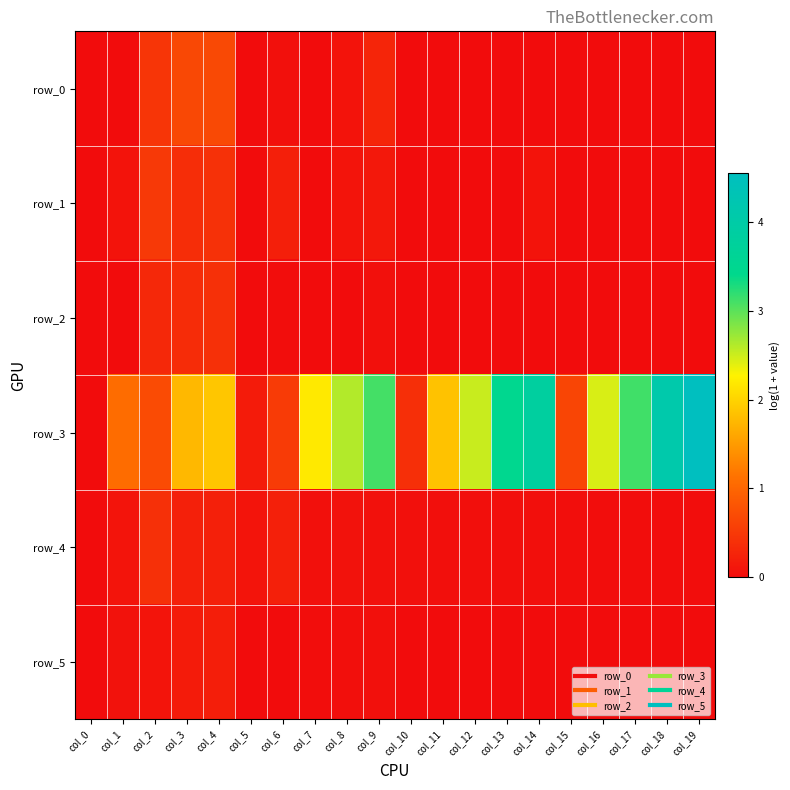

Reading left to right, transcribe all the data shown in this chart.

row_0: 0.0	0.0	0.5	0.7	0.7	0.0	0.0	0.0	0.1	0.3	0.0	0.0	0.0	0.0	0.0	0.0	0.0	0.0	0.0	0.0
row_1: 0.0	0.1	0.5	0.4	0.4	0.0	0.2	0.0	0.1	0.1	0.0	0.0	0.0	0.0	0.1	0.0	0.0	0.0	0.0	0.0
row_2: 0.0	0.0	0.3	0.4	0.4	0.0	0.0	0.0	0.0	0.0	0.0	0.0	0.0	0.0	0.0	0.0	0.0	0.0	0.0	0.0
row_3: 0.0	1.1	0.7	1.8	1.9	0.2	0.5	2.2	2.6	3.1	0.4	1.8	2.5	3.5	3.8	0.6	2.4	3.1	4.1	4.5
row_4: 0.0	0.1	0.4	0.2	0.2	0.1	0.2	0.0	0.1	0.1	0.0	0.0	0.0	0.0	0.0	0.0	0.0	0.0	0.0	0.0
row_5: 0.0	0.1	0.1	0.2	0.2	0.0	0.0	0.0	0.0	0.0	0.0	0.0	0.0	0.0	0.0	0.0	0.0	0.0	0.0	0.0